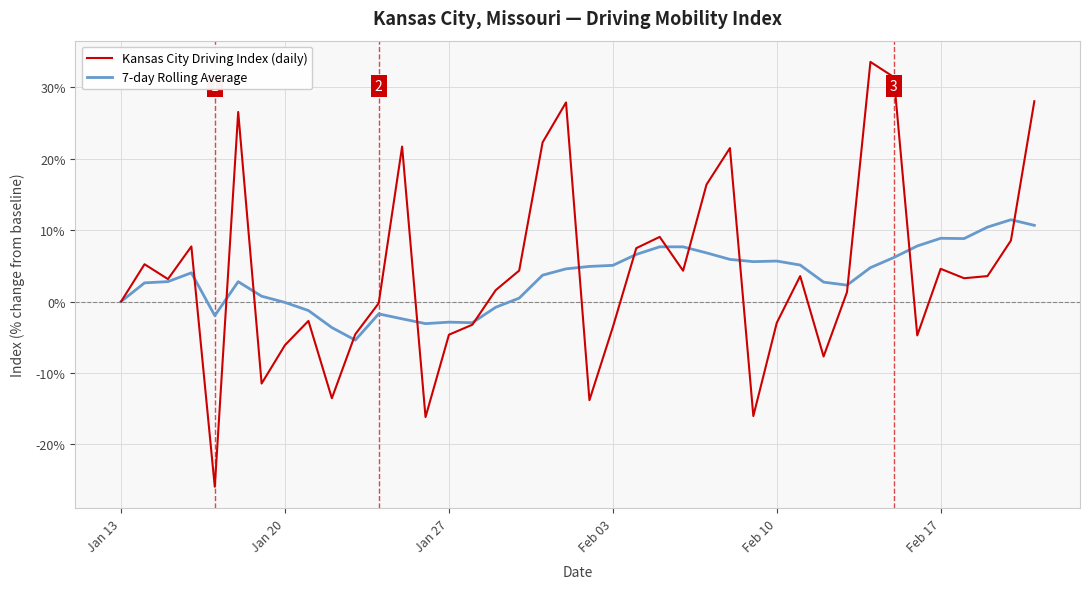

Rank the series by their maximum value, from highest to lowest.

Kansas City Driving Index (daily), 7-day Rolling Average